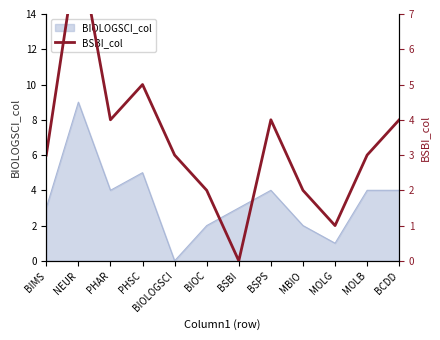

Does the chart display data point markers on the line(s)?

No